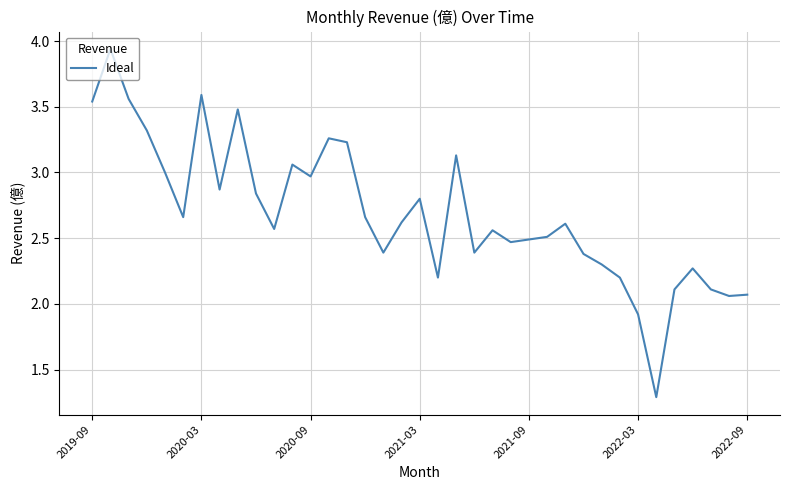

What is the smallest value displayed?

1.3